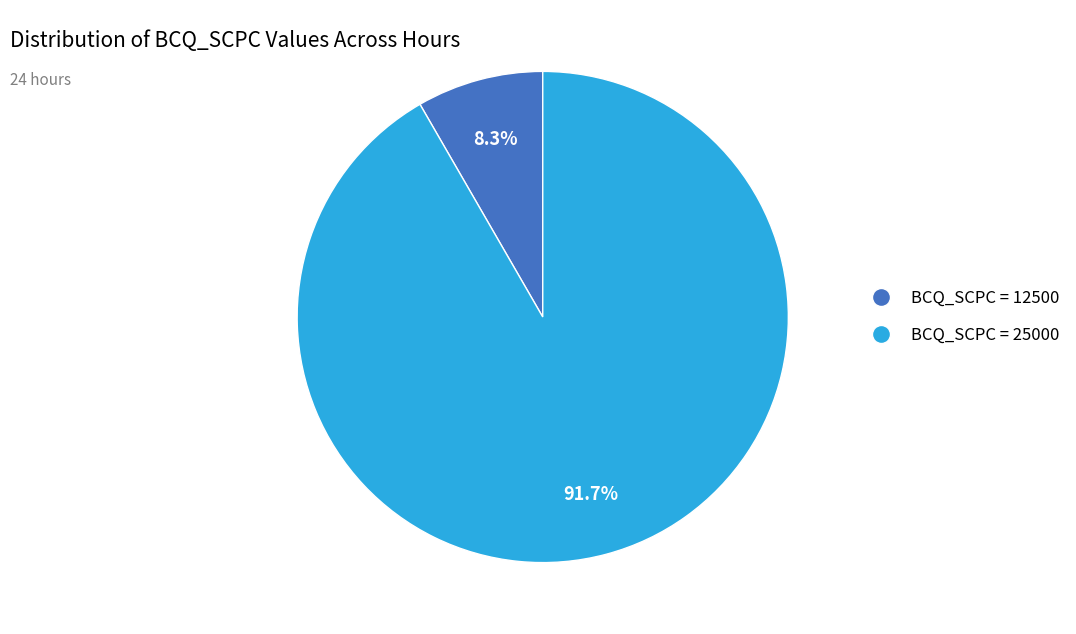

Is there any slice that represents more than half of the pie?

Yes